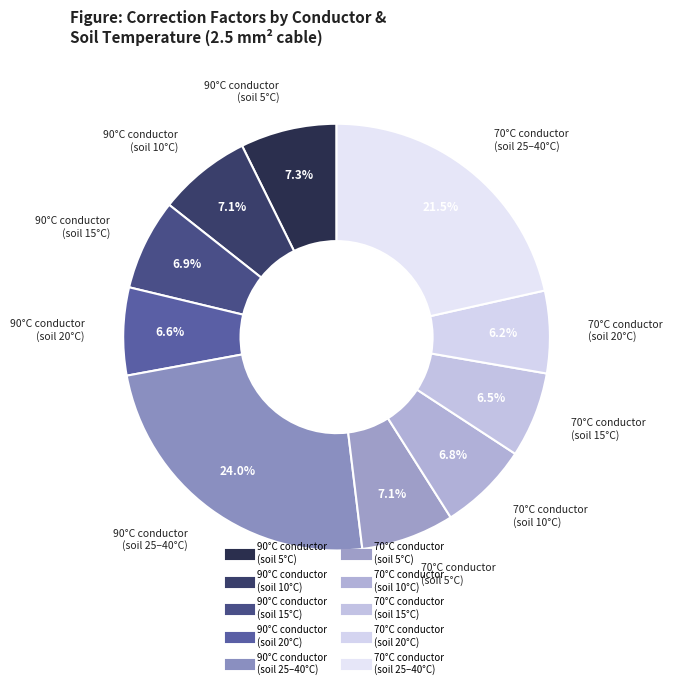

Is there any slice that represents more than half of the pie?

No